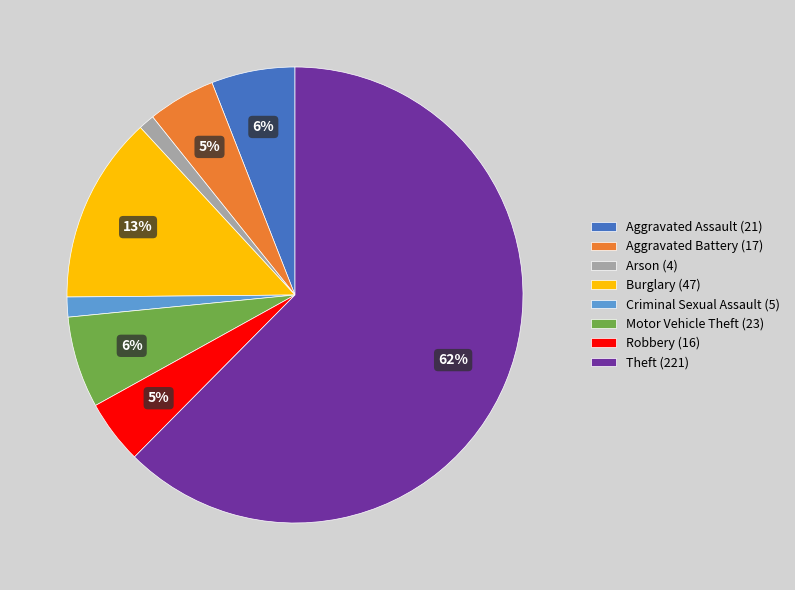

Which category has the biggest portion of the pie?

Theft